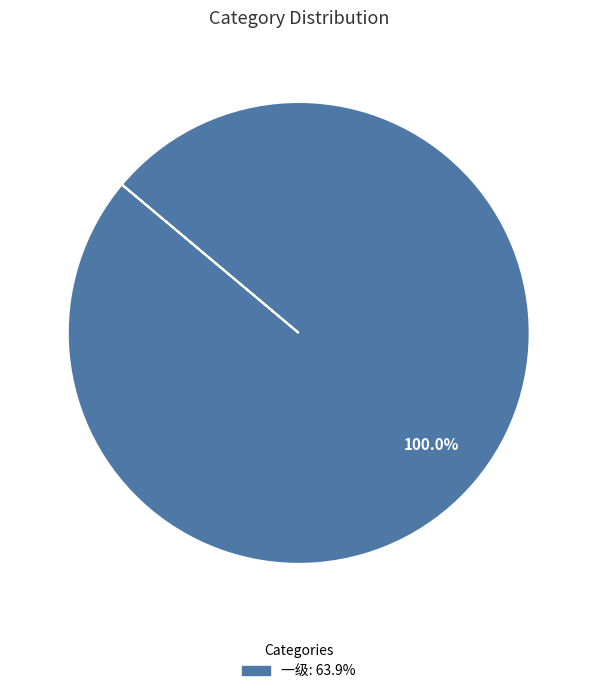

Is there any slice that represents more than half of the pie?

Yes